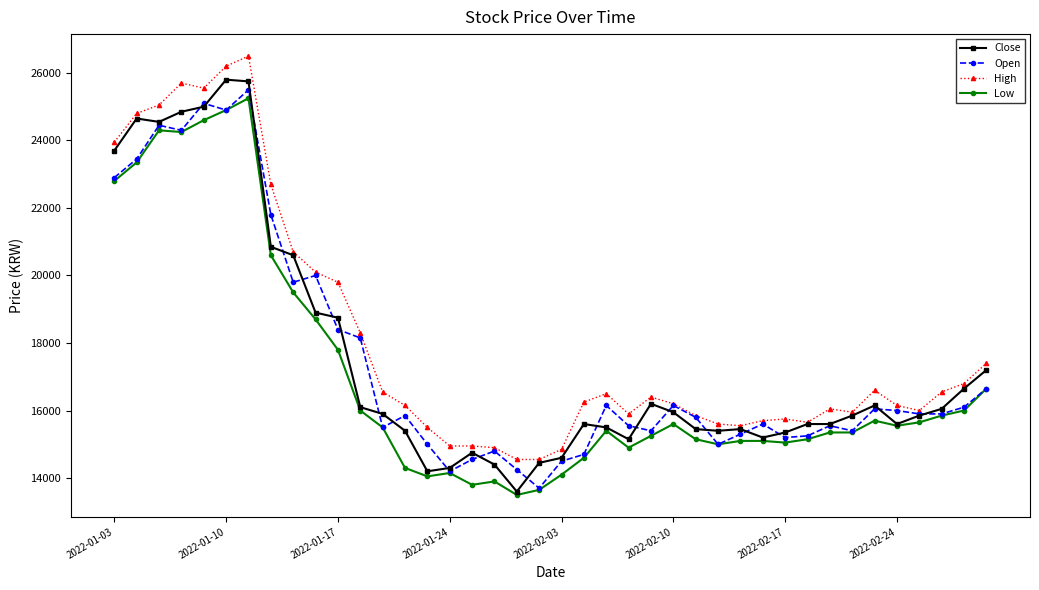

True or false: Low has more than 1 points higher than both neighbors.

True